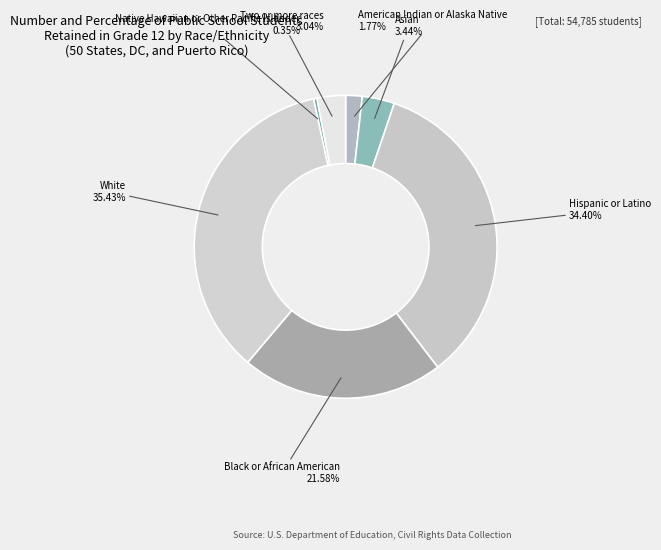

How many segments does this pie chart have?

7